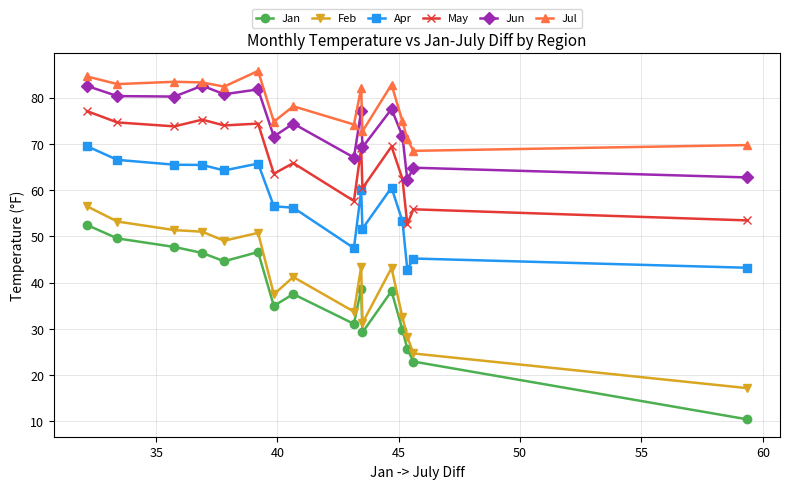

Which series has the widest spread of values?

Jan